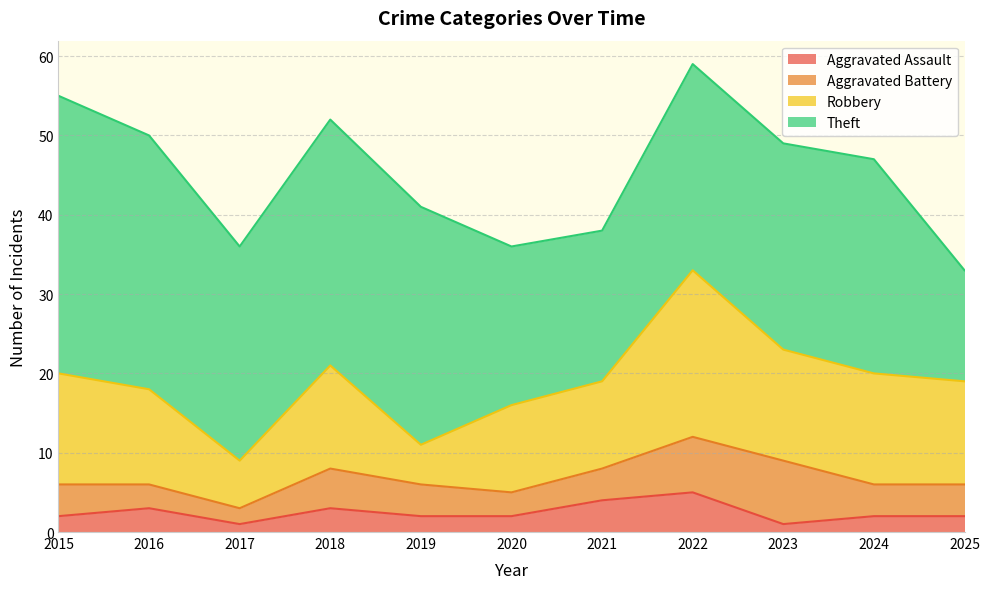

True or false: Aggravated Assault and Robbery cross at least once.

False